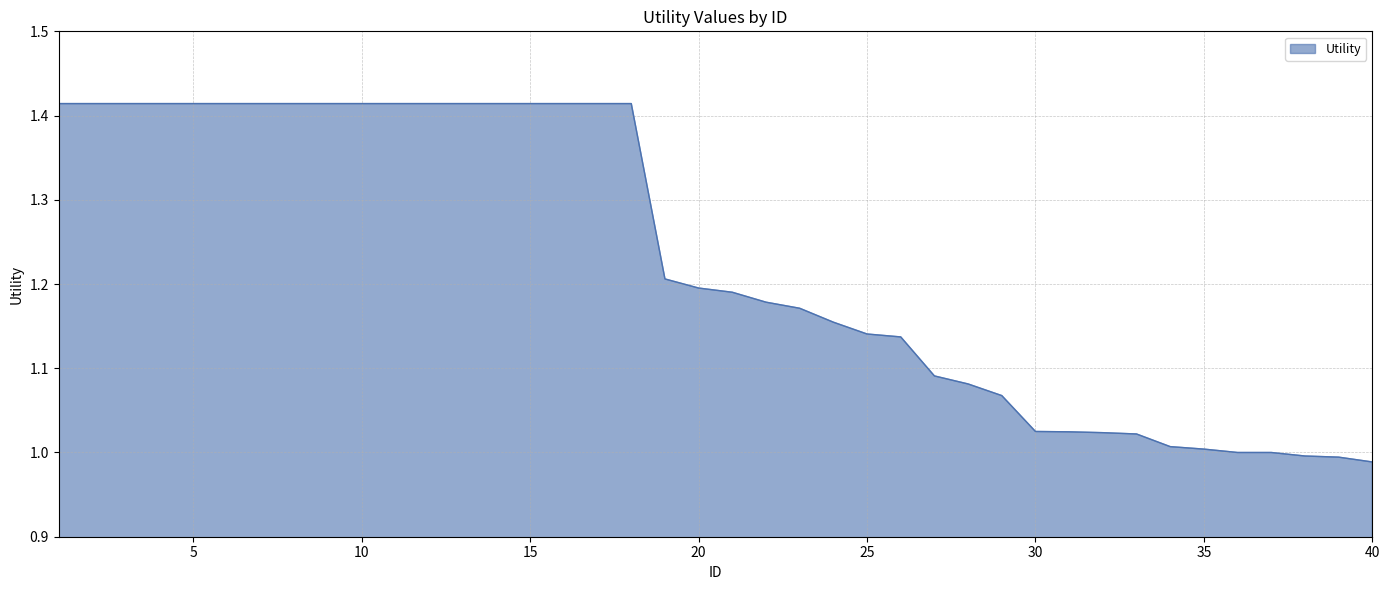

What is the difference between the maximum and minimum values?

0.4